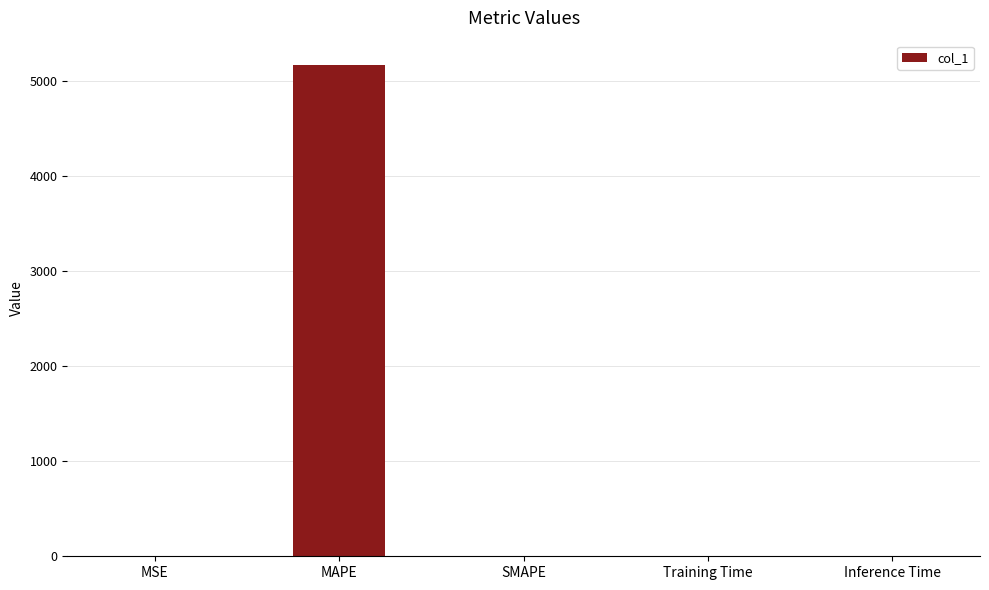

Between Training Time and MAPE, which is larger?

MAPE